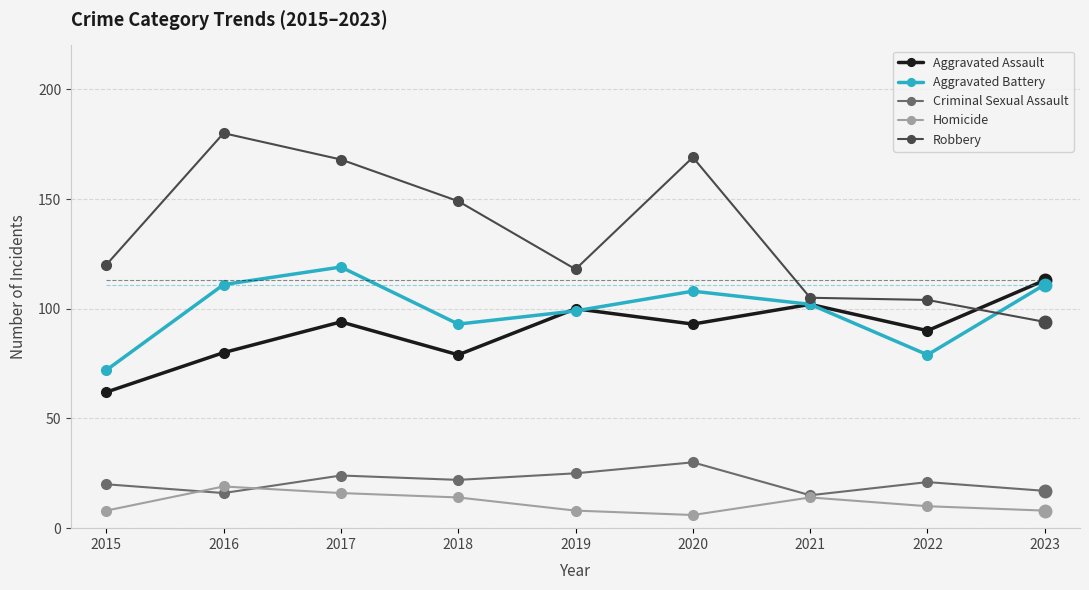

True or false: Aggravated Battery has more than 1 interior local peaks.

True